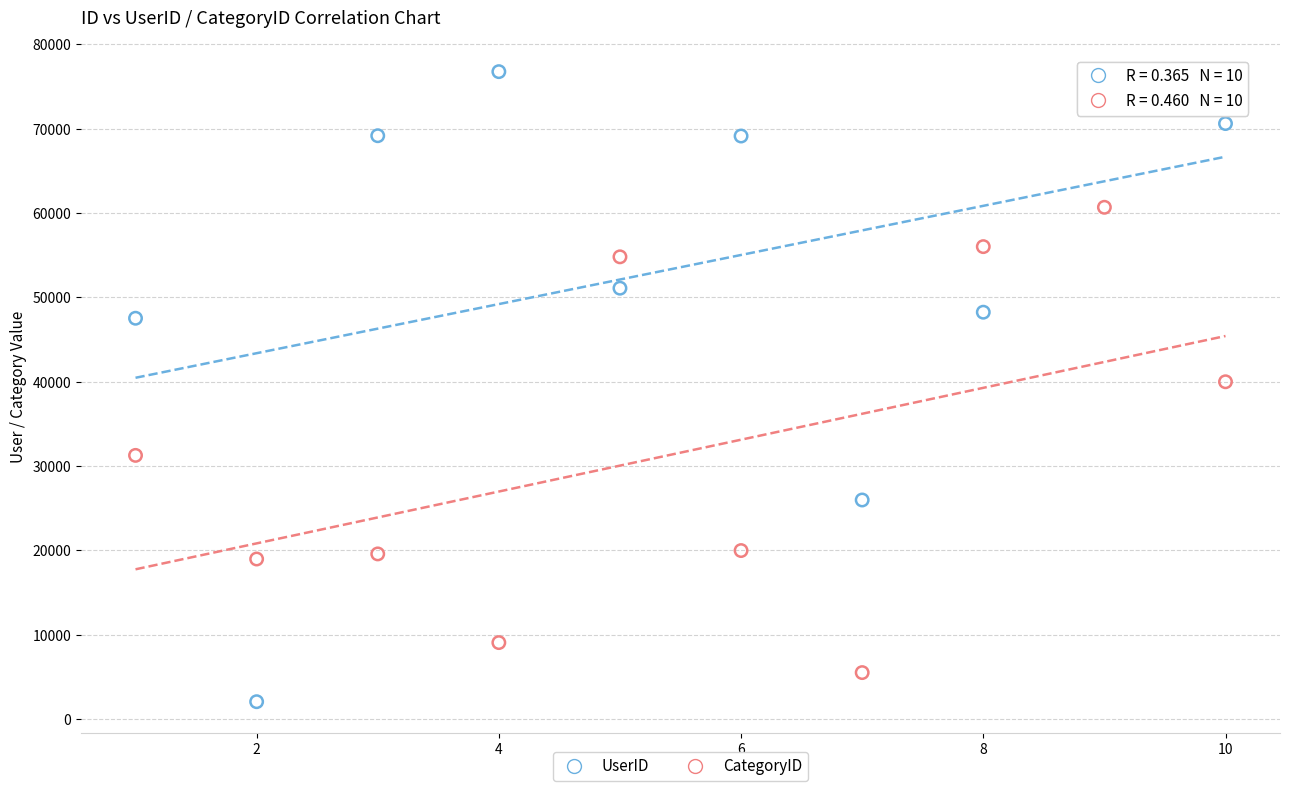

Which series has the largest Y range (max minus min)?

UserID